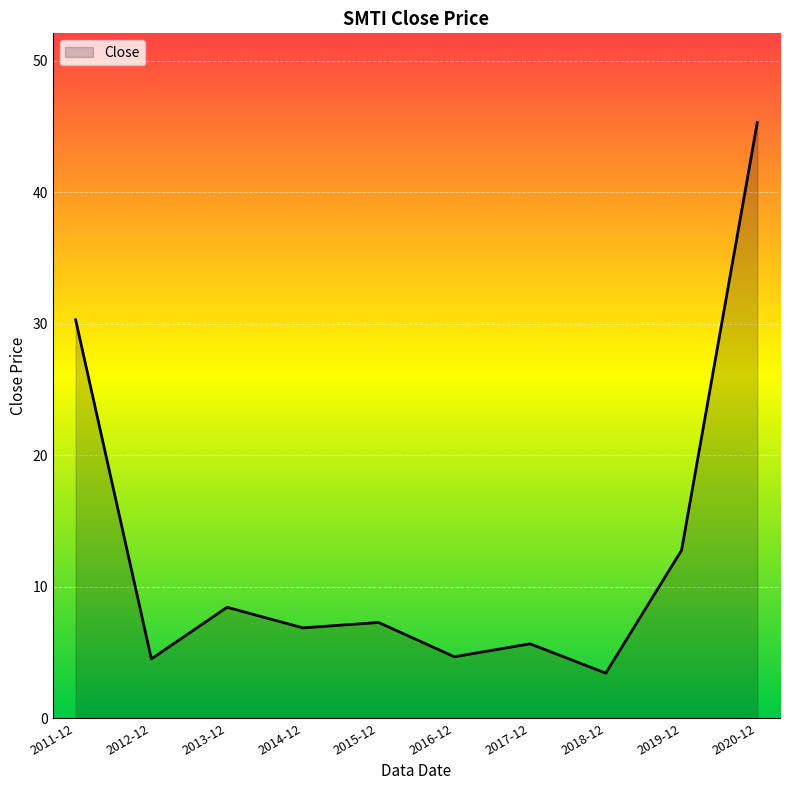

Which category has the highest value across all series?

2020-12